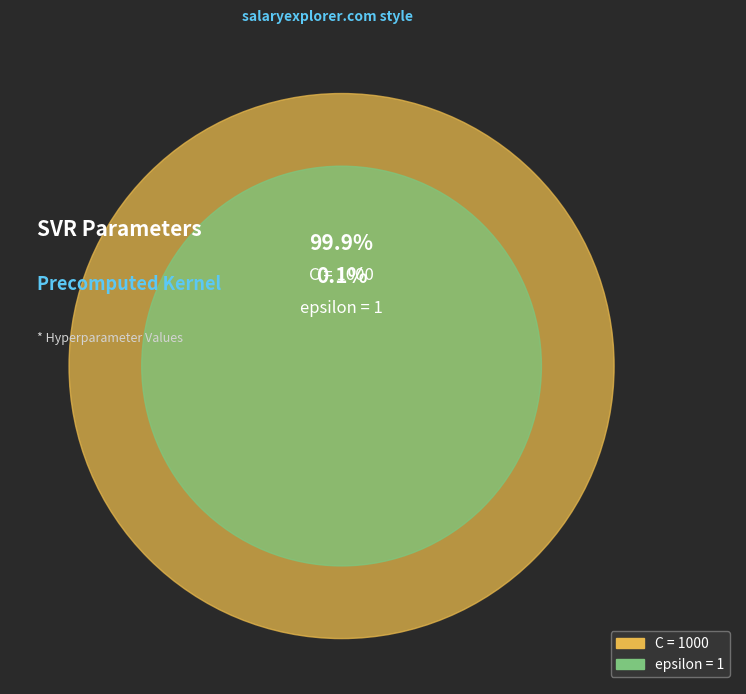

What percentage is the C slice, to the nearest percent?

100%